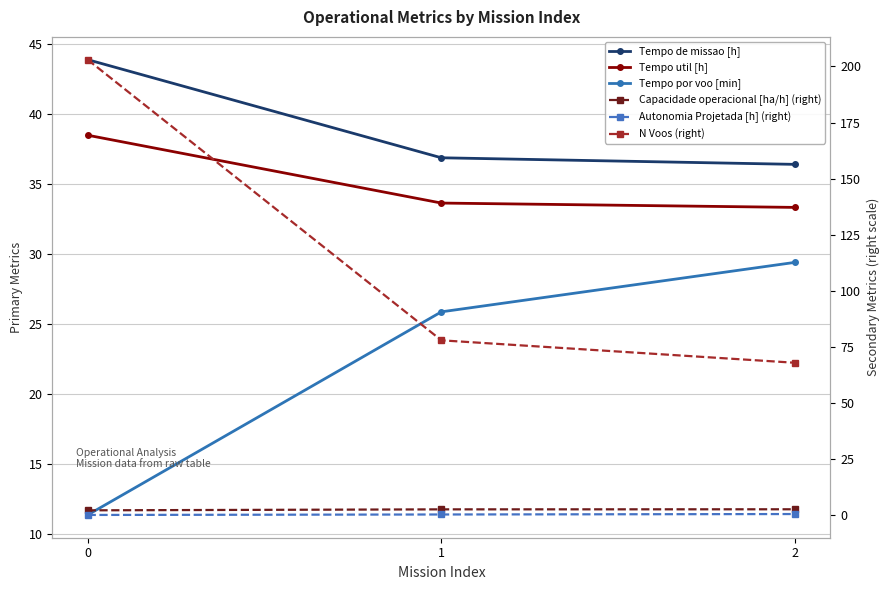

Rank the series by their maximum value, from highest to lowest.

N Voos (right), Tempo de missao [h], Tempo util [h], Tempo por voo [min], Capacidade operacional [ha/h] (right), Autonomia Projetada [h] (right)